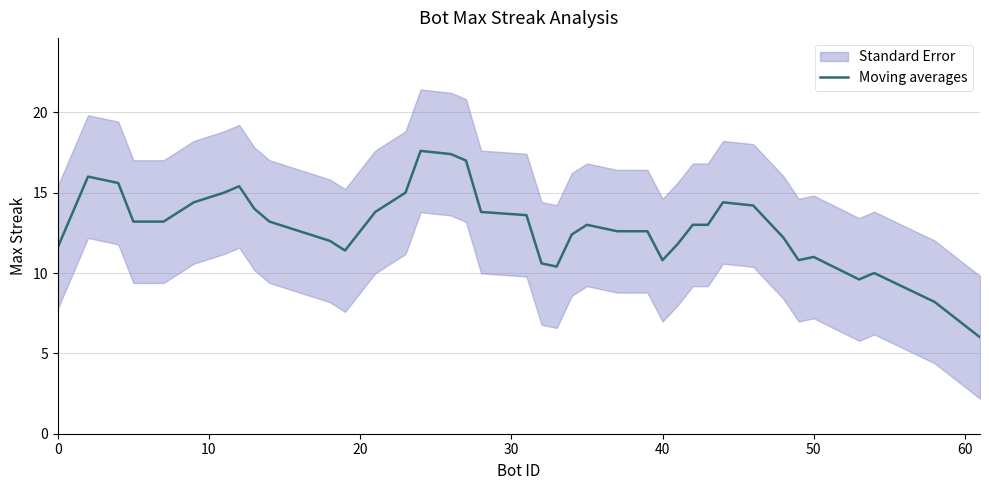

What is the minimum value for Moving averages?

6.0